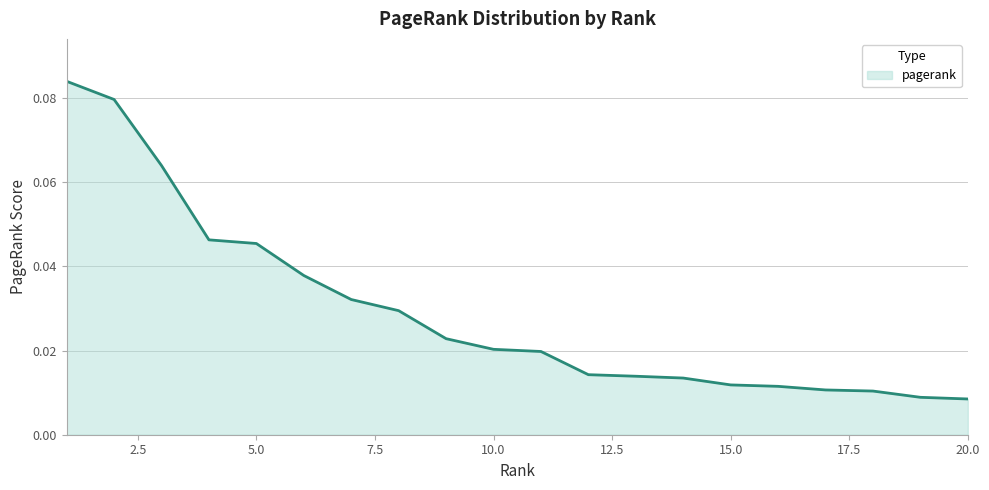

Where is the data nearest to the value 0?

20